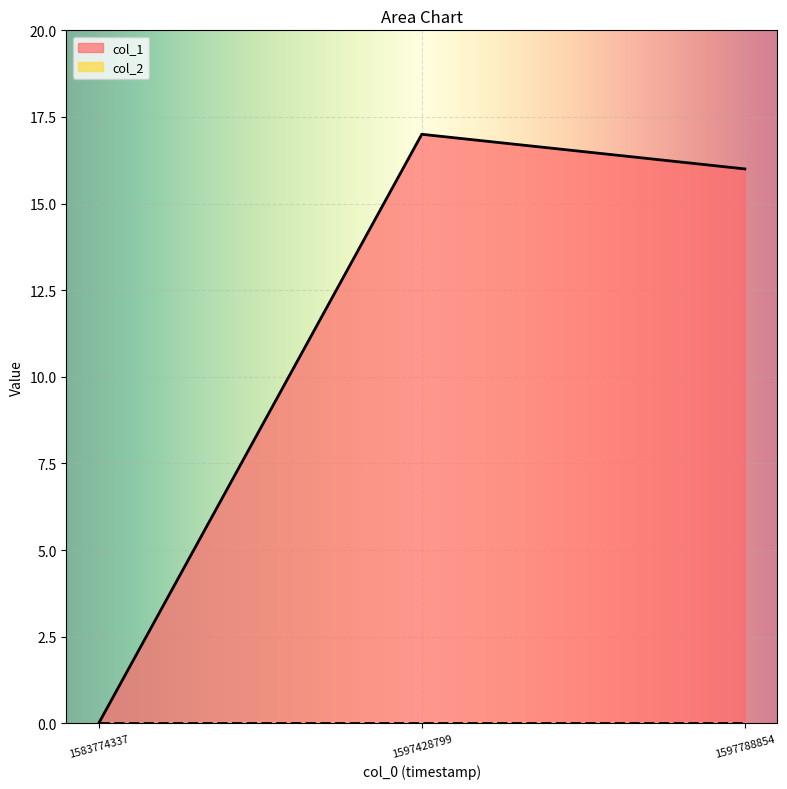

Where is the data nearest to the value 8?

1583774337